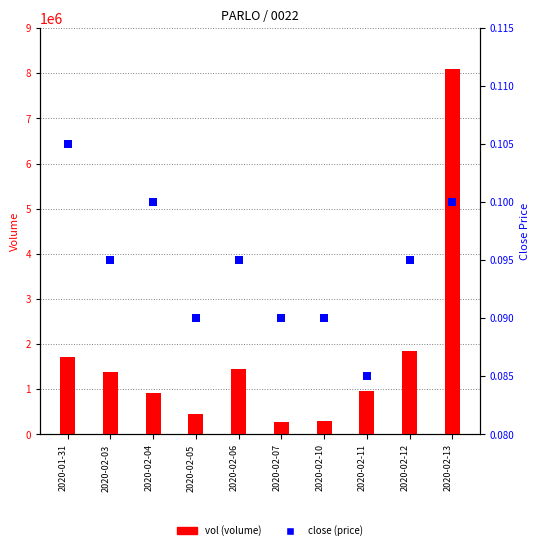

Which series contains the lowest Y value?

close (price)